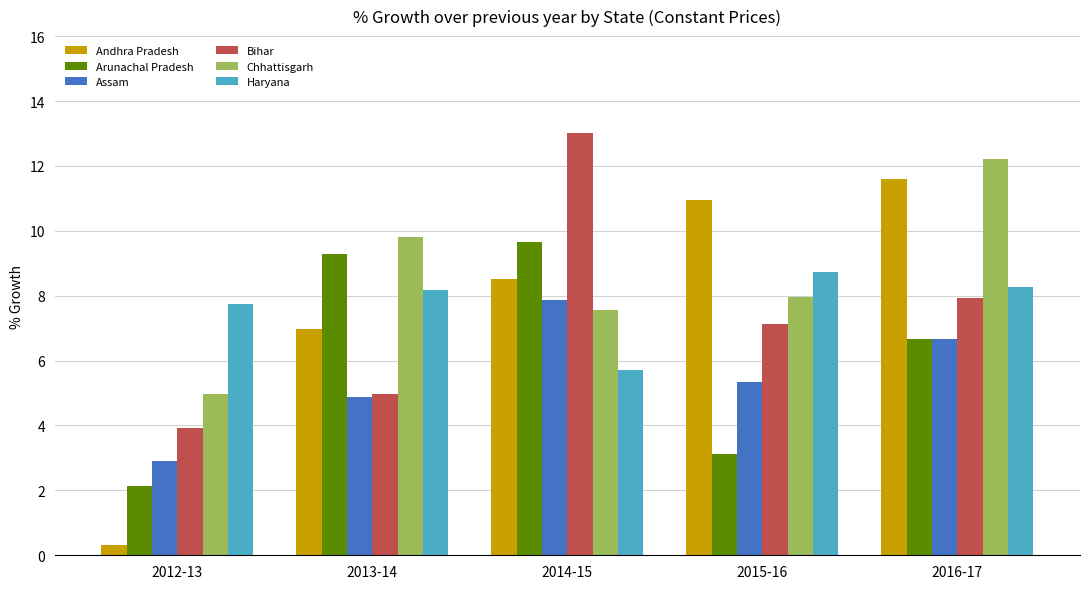

List the labels in order of Arunachal Pradesh value, largest first.

2014-15, 2013-14, 2016-17, 2015-16, 2012-13